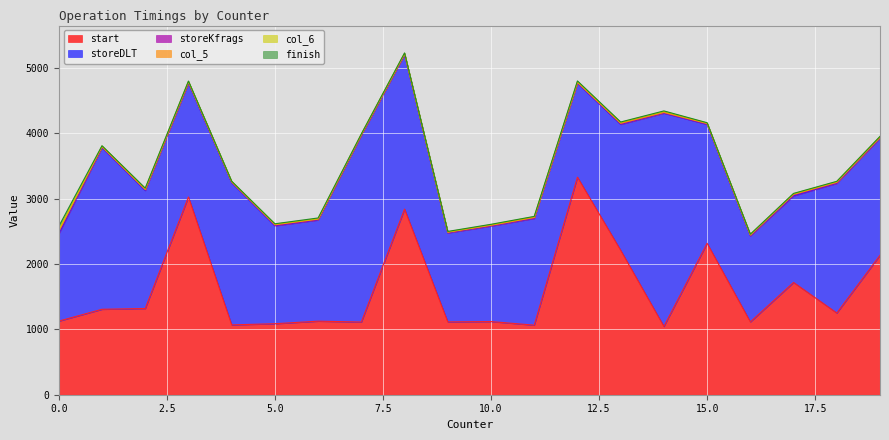

Reading right to left, extract all data points from this chart.

start: 10=1120	17=1719	6=1126	9=1115	16=1115	11=1065	15=2318	8=2842	12=3331	19=2135	14=1046	4=1069	13=2211	3=3028	7=1113	1=1308	18=1251	2=1320	5=1087	0=1127
storeDLT: 10=1462	17=1326	6=1549	9=1362	16=1317	11=1634	15=1821	8=2365	12=1438	19=1794	14=3264	4=2177	13=1928	3=1744	7=2857	1=2475	18=1985	2=1807	5=1499	0=1337
storeKfrags: 10=5	17=12	6=5	9=5	16=5	11=6	15=5	8=5	12=6	19=5	14=5	4=5	13=7	3=6	7=6	1=6	18=6	2=9	5=6	0=24
col_5: 10=6	17=9	6=7	9=5	16=7	11=7	15=7	8=7	12=7	19=6	14=6	4=7	13=9	3=10	7=6	1=8	18=9	2=5	5=10	0=13
col_6: 10=10	17=11	6=8	9=7	16=9	11=13	15=9	8=8	12=12	19=11	14=16	4=7	13=15	3=9	7=8	1=10	18=11	2=14	5=10	0=22
finish: 10=6	17=5	6=11	9=6	16=5	11=5	15=4	8=6	12=10	19=4	14=8	4=4	13=5	3=5	7=3	1=5	18=5	2=8	5=5	0=55